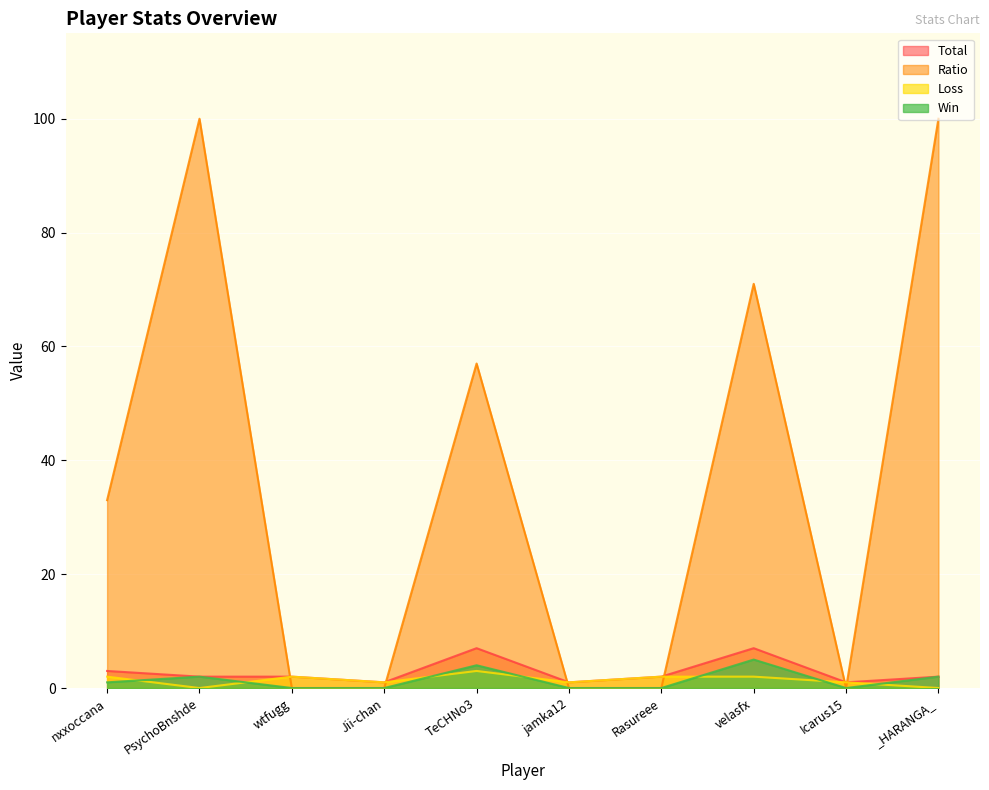

Rank the series at Rasureee from lowest to highest value.

Win, Ratio, Loss, Total